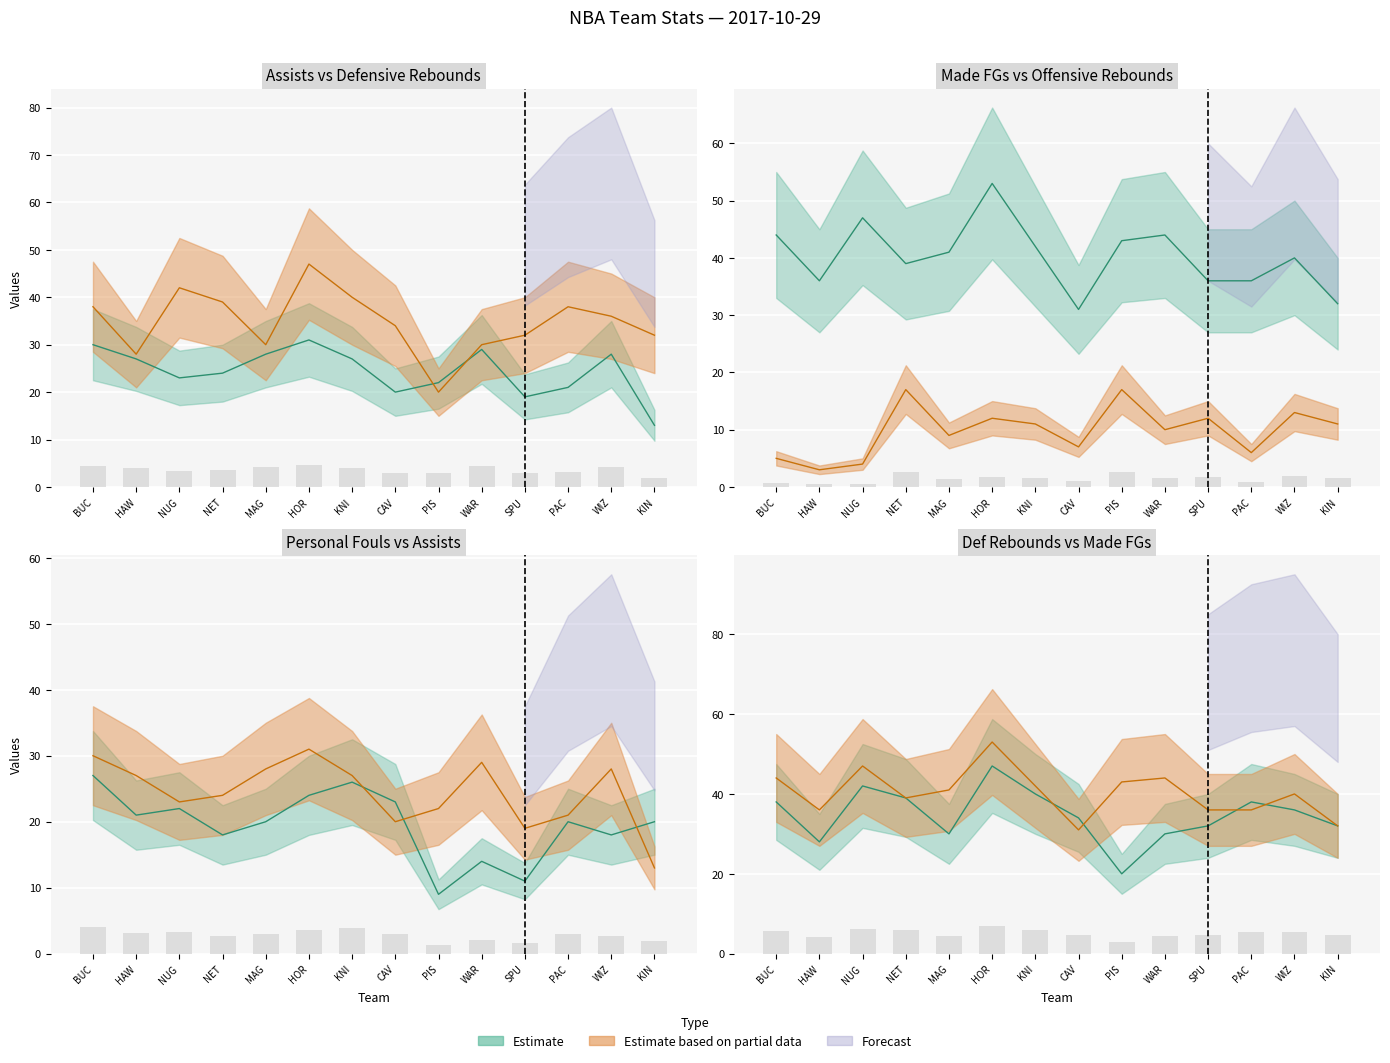

The value of made_field_goals at PIS is 77. True or false?

False